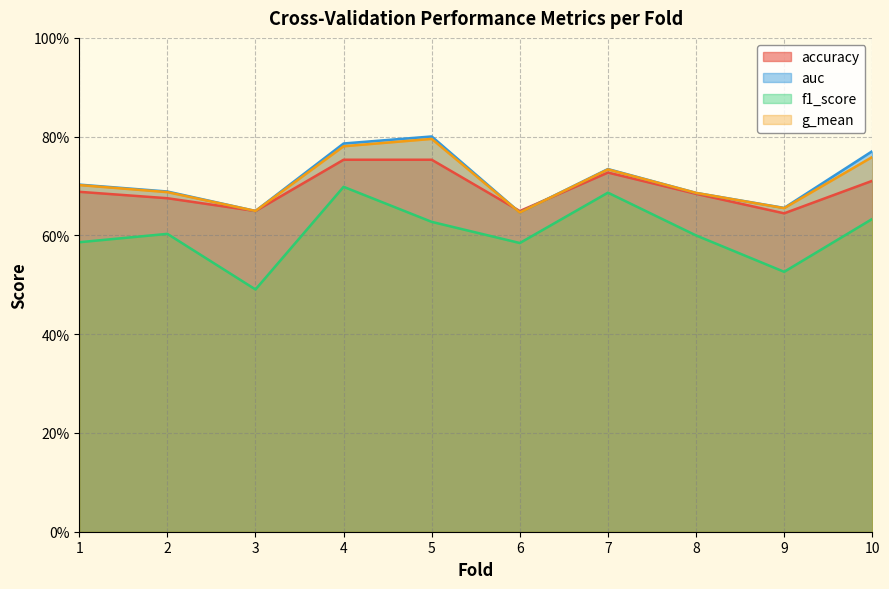

At how many categories does at least one series exceed 0?

10